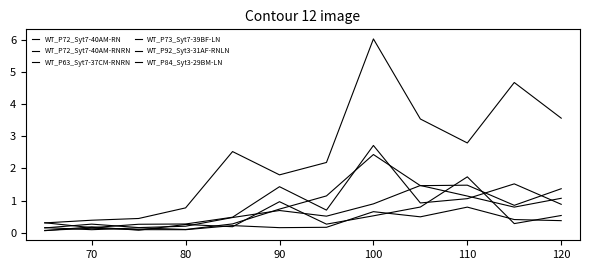

How many lines are shown in the chart?

6